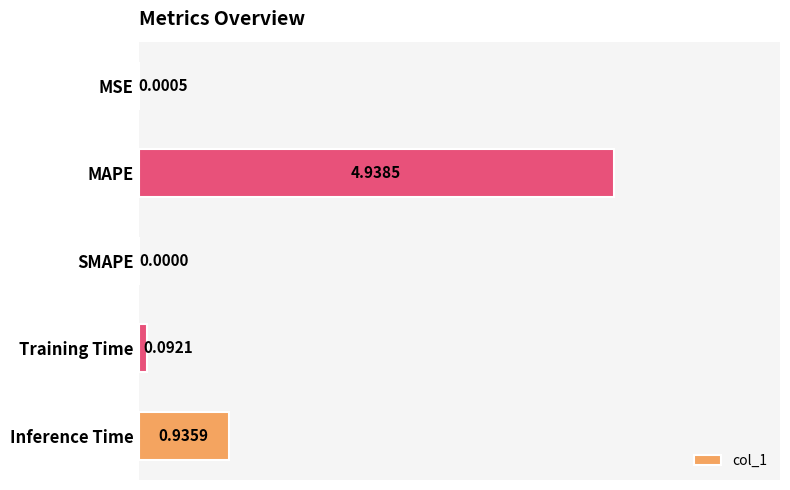

Where is the data nearest to the value 2?

Inference Time